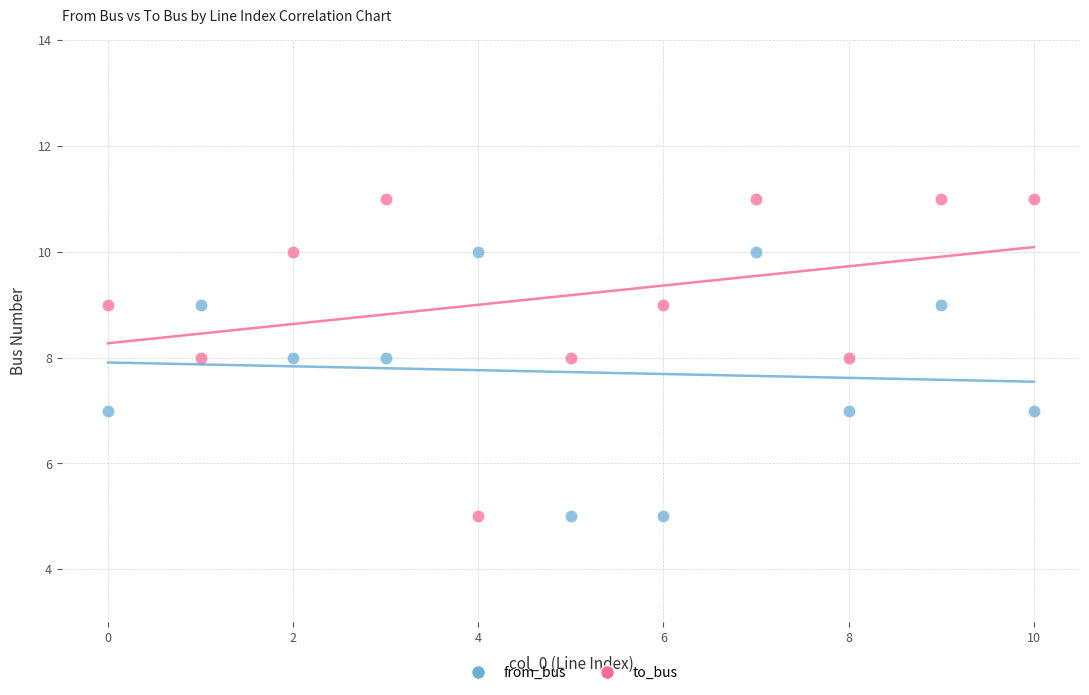

Which series has the widest spread of Y values?

to_bus